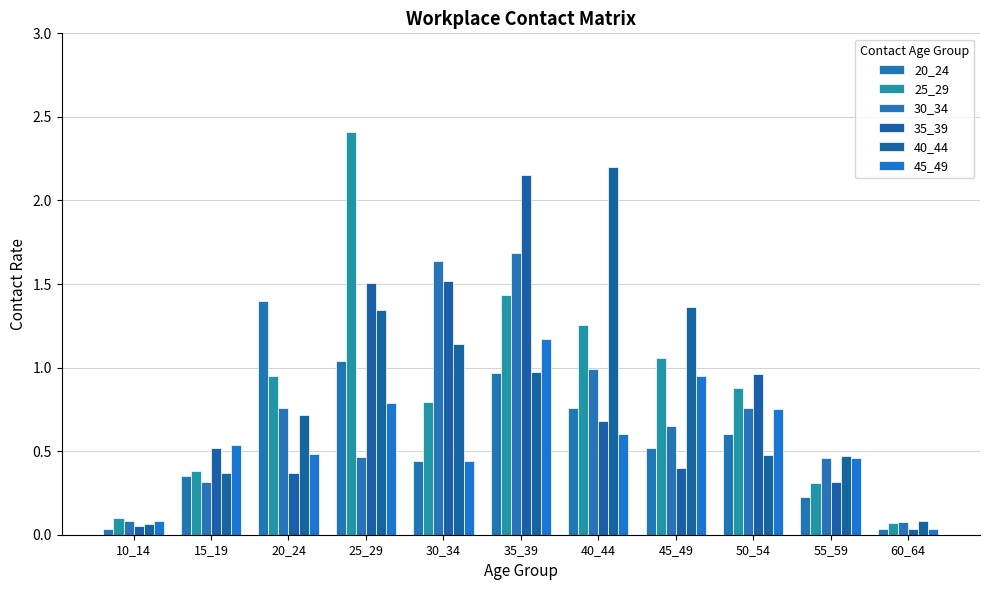

How many bars are there in total?

66